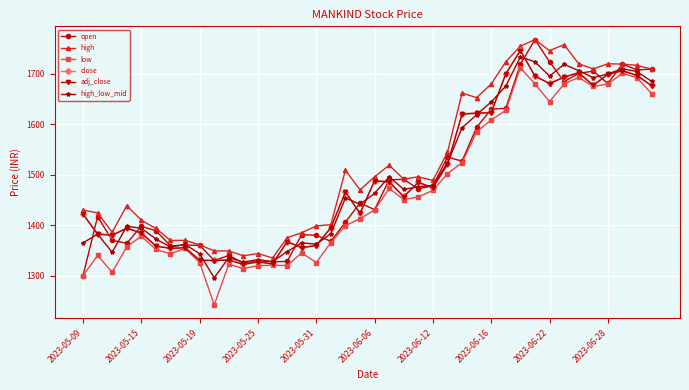

What is the value of the adj_close point at the 8th from the left?

1355.3